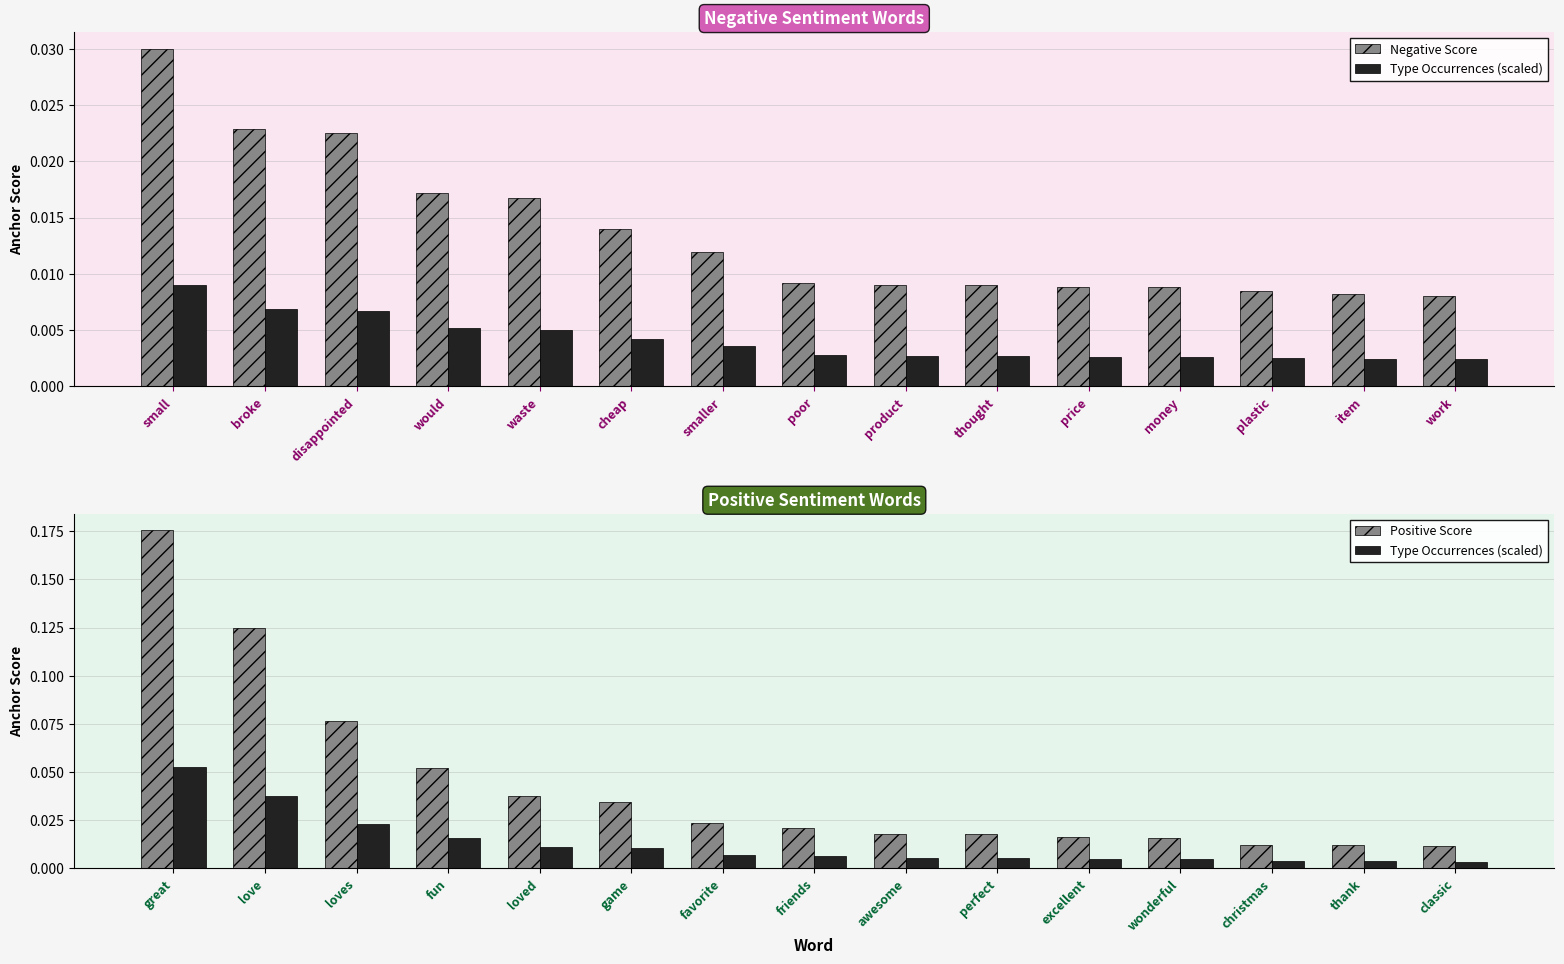

Which series has the largest total across all categories?

Positive Score